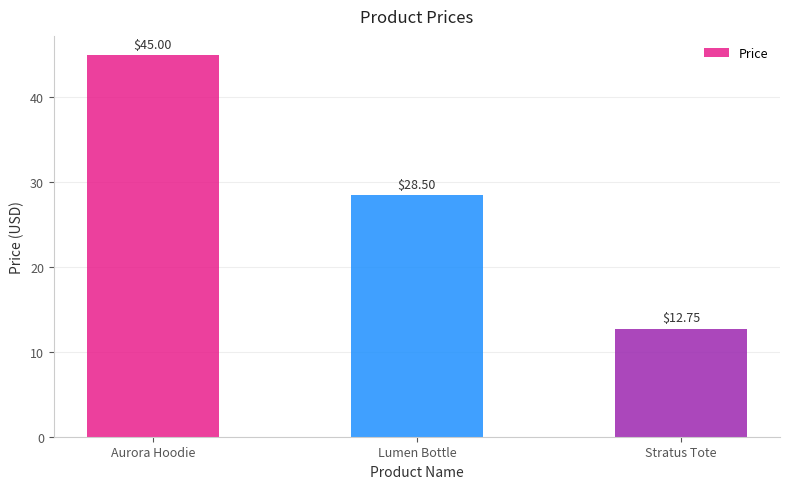

Which label corresponds to the largest value in the chart?

Aurora Hoodie